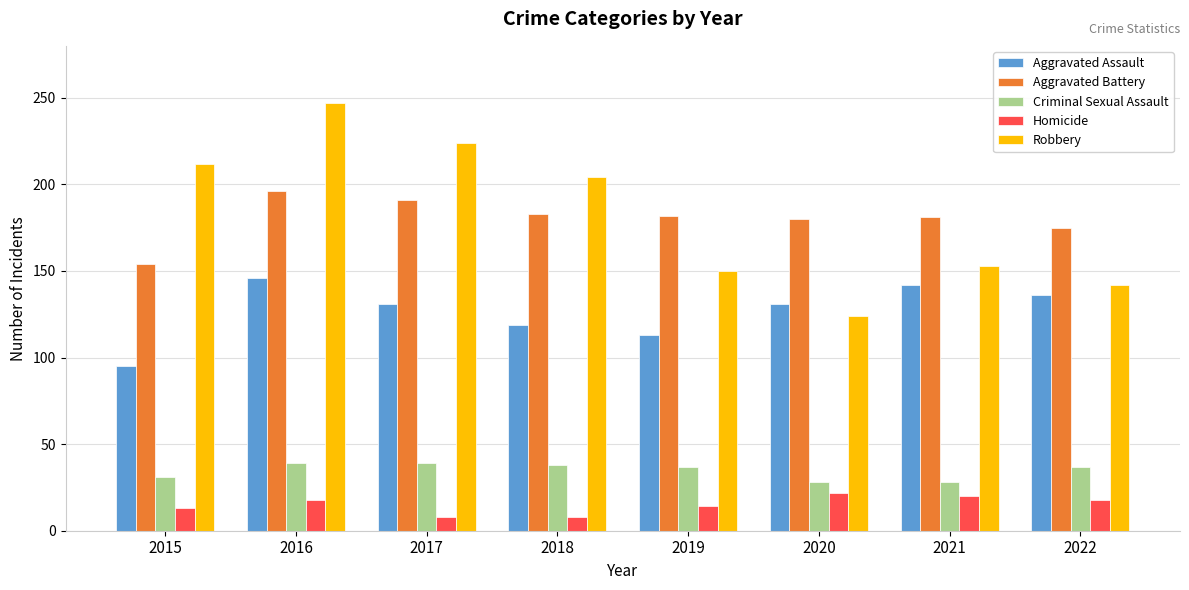

What is the difference between the Robbery values at 2018 and 2021?

51